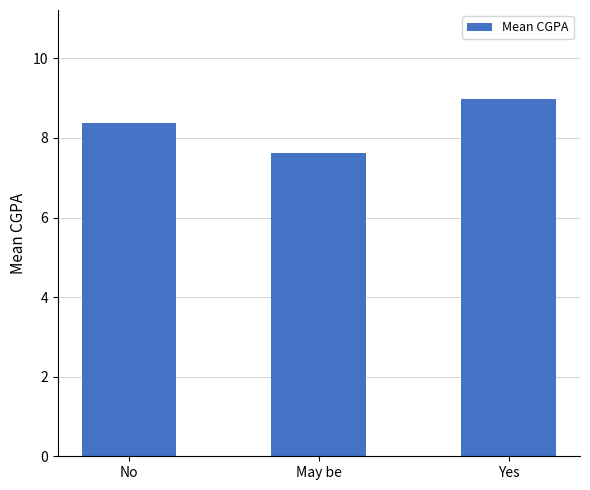

What is the change in value from No to Yes?

+0.6